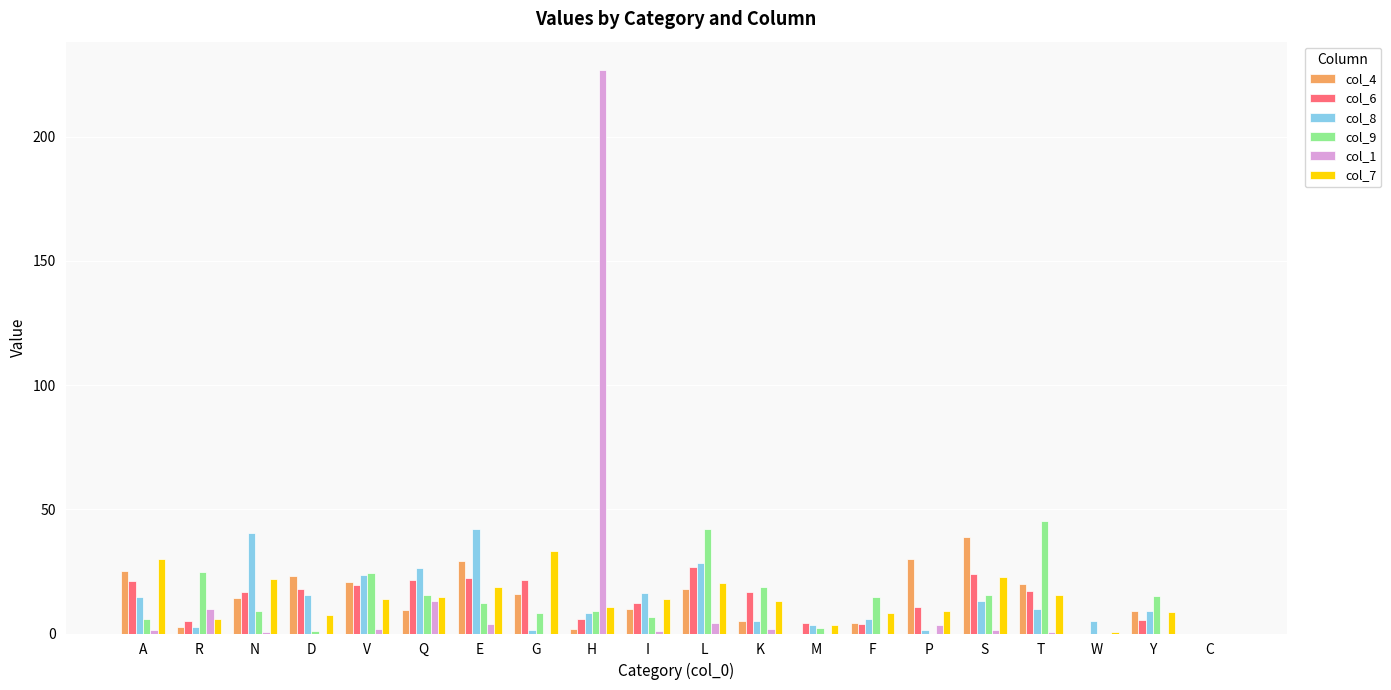

What is the sum of the col_6 values at H and N?

22.2